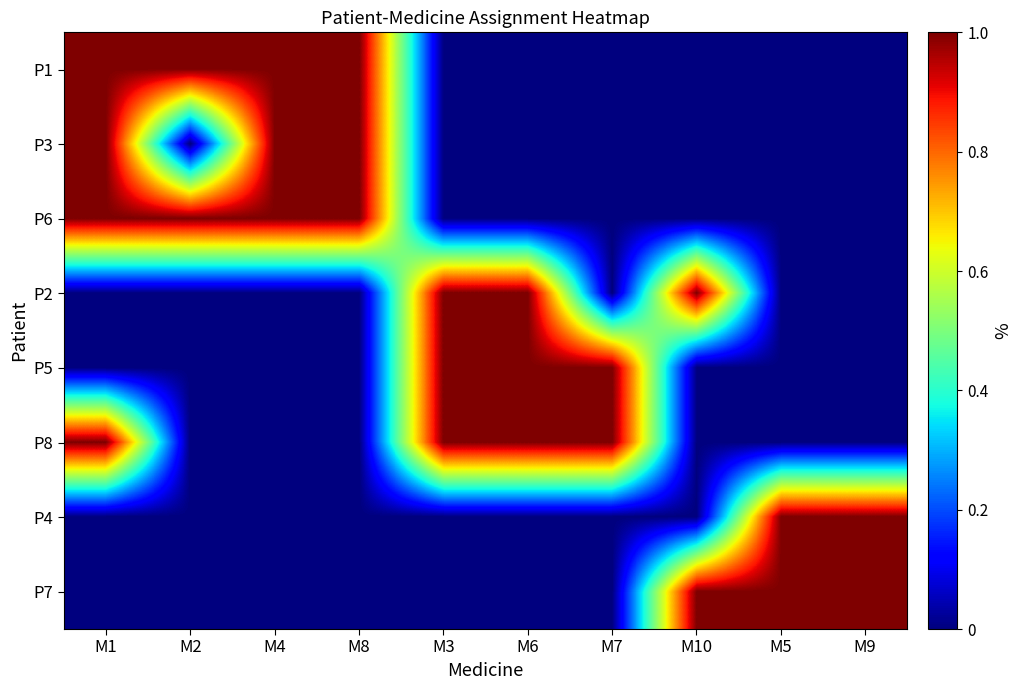

How many distinct data groups are displayed?

8